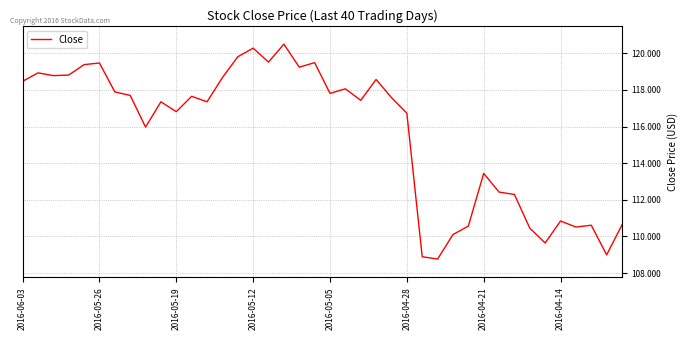

What is the minimum value shown in the chart?

108.8